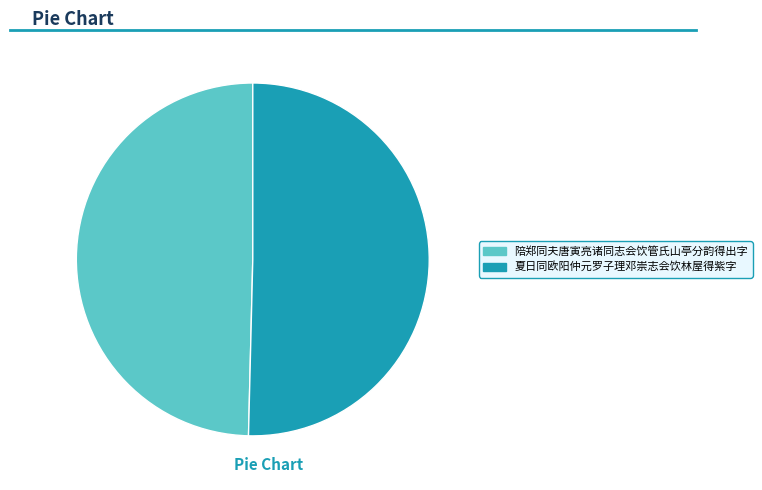

What is the smallest slice in the pie chart?

陪郑同夫唐寅亮诸同志会饮管氏山亭分韵得出字